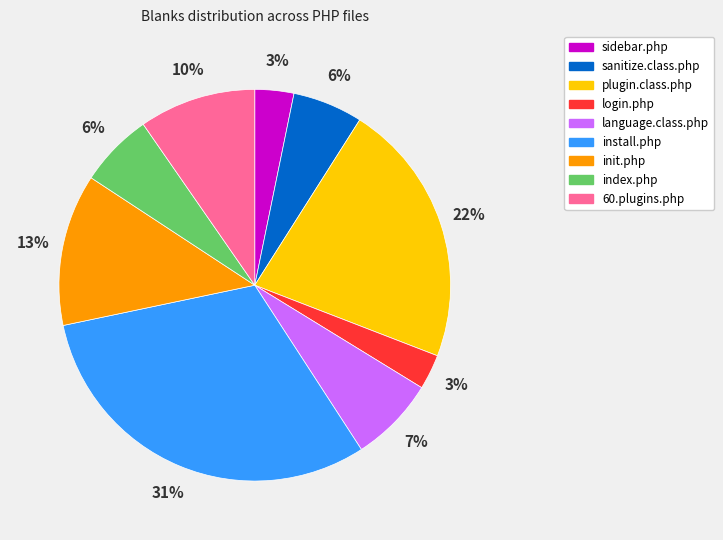

Approximately how many times larger is the value at 60.plugins.php compared to install.php?

0.3